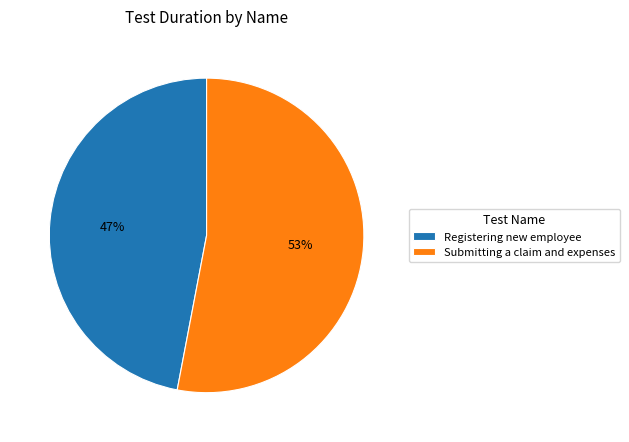

Between Submitting a claim and expenses and Registering new employee, which is larger?

Submitting a claim and expenses